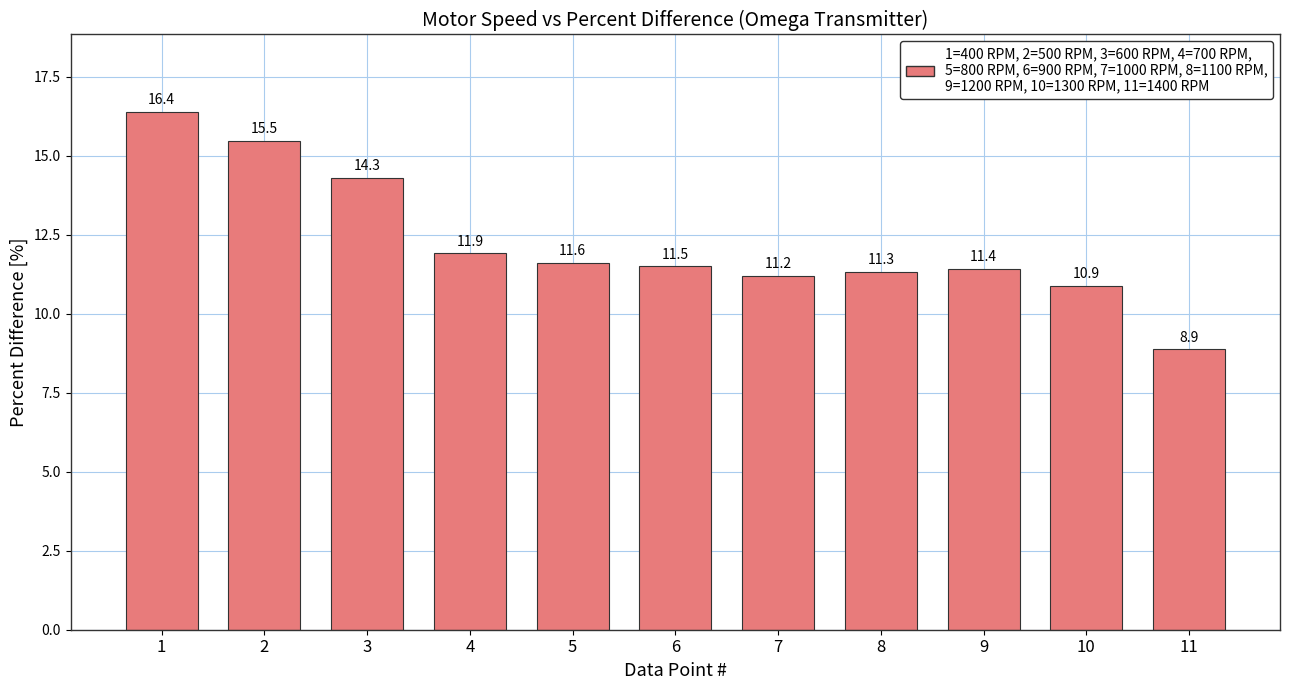

How many data points are less than 11?

2